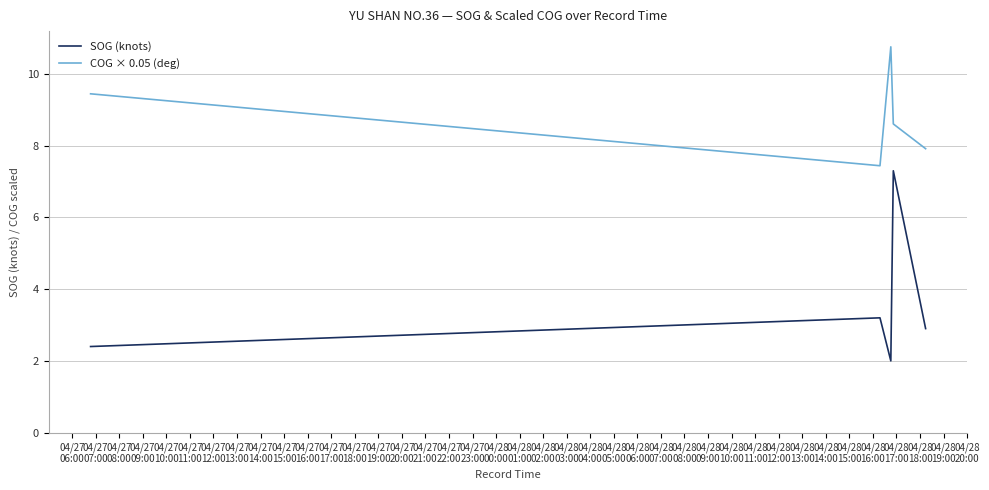

What is the maximum value for SOG (knots)?

7.3